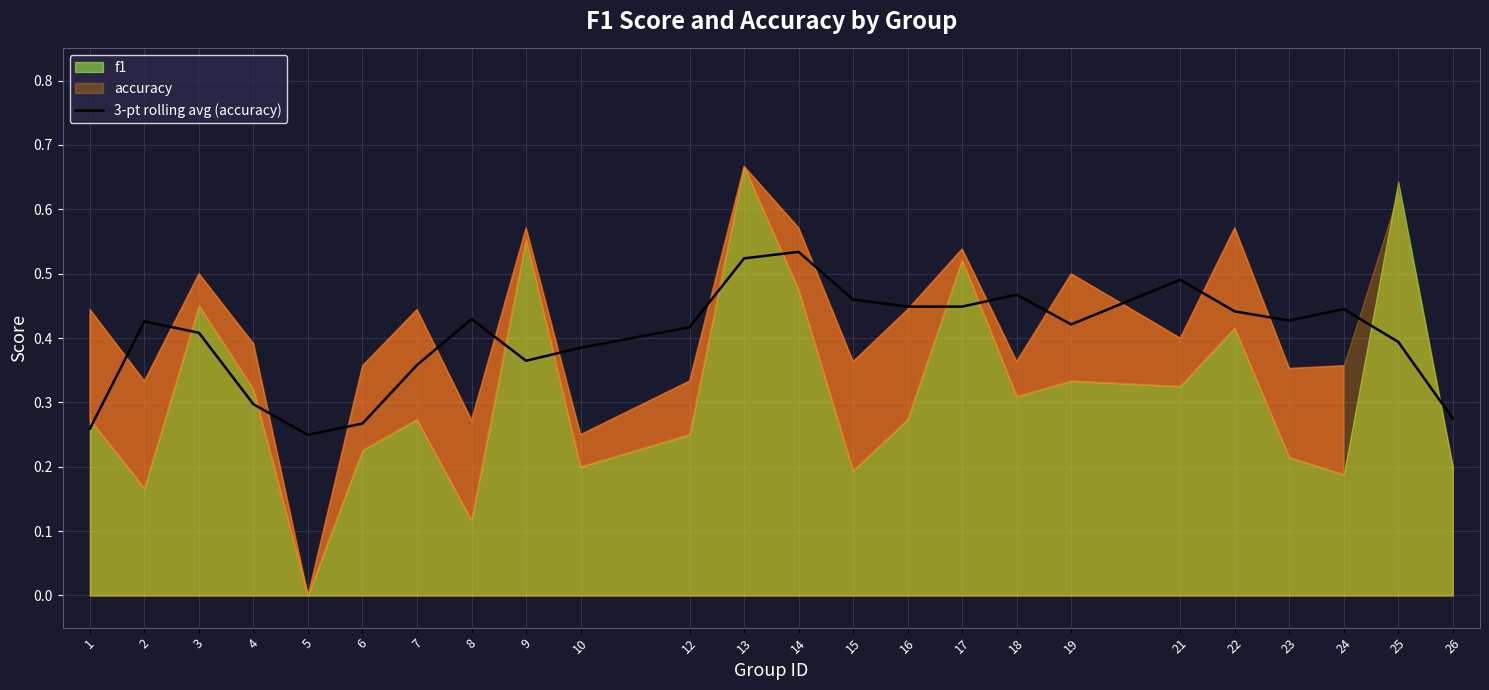

The 3-pt rolling avg (accuracy) series shows 0.1 at 5. True or false?

False